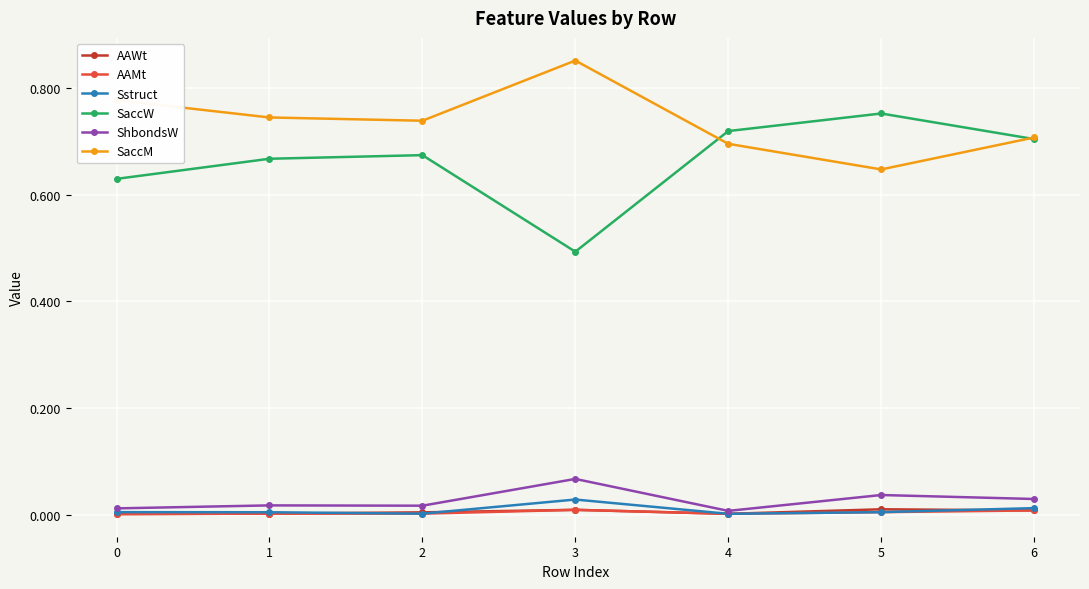

Is it true that SaccW equals 1.0 at 5?

False